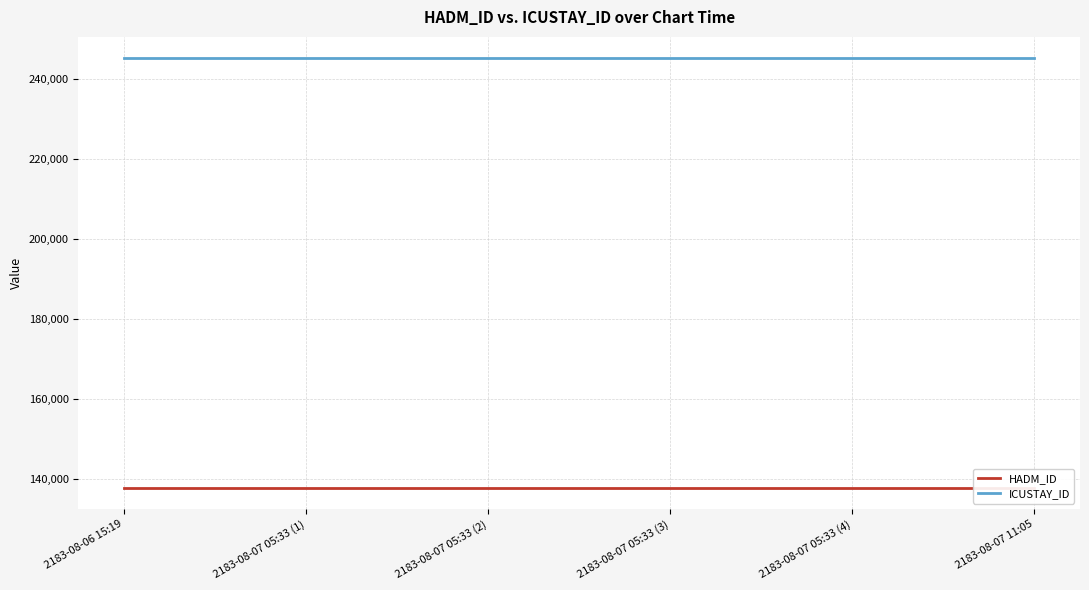

The HADM_ID series shows 83994 at 2183-08-07 05:33 (1). True or false?

False